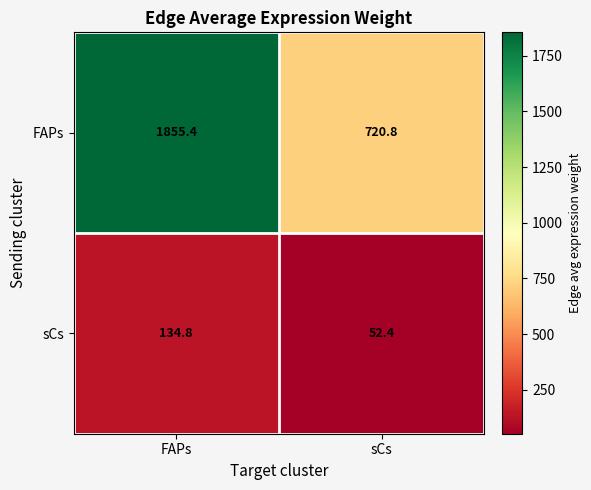

At which category is the sum across all series the highest?

FAPs